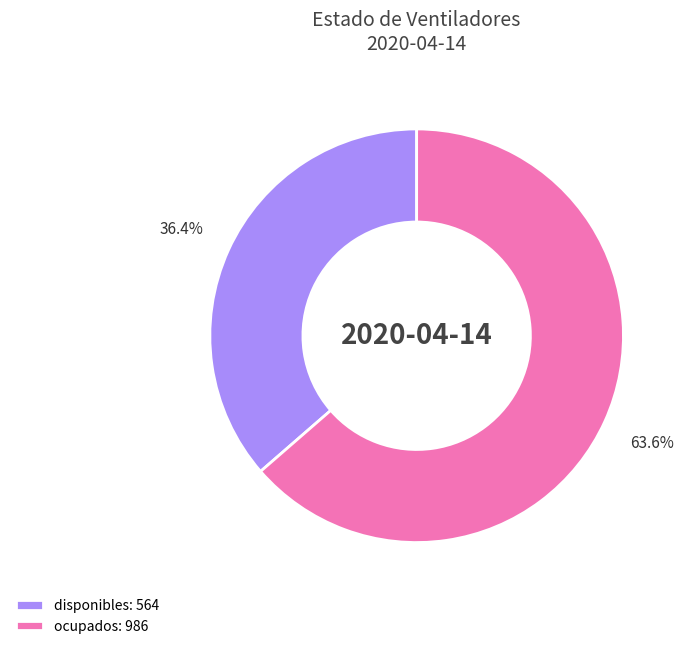

Which has a higher value, ocupados: 986 or disponibles: 564?

ocupados: 986